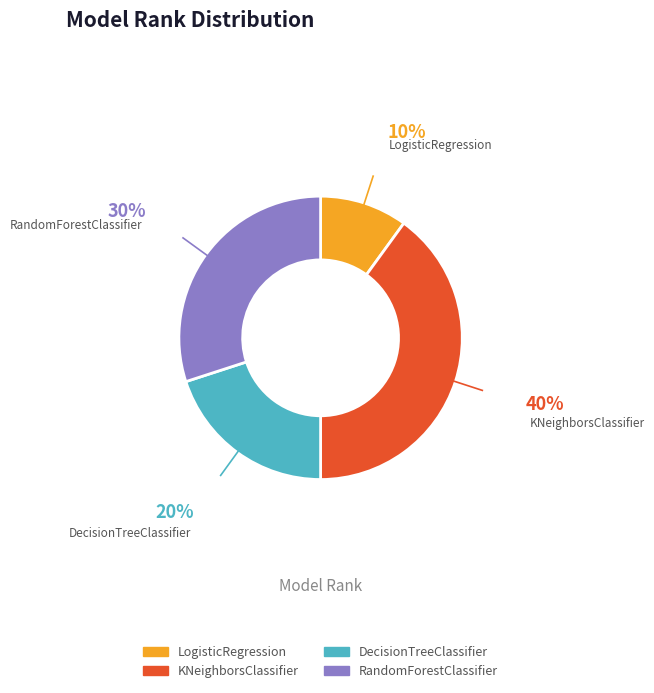

The DecisionTreeClassifier slice represents 14% of the pie. True or false?

False